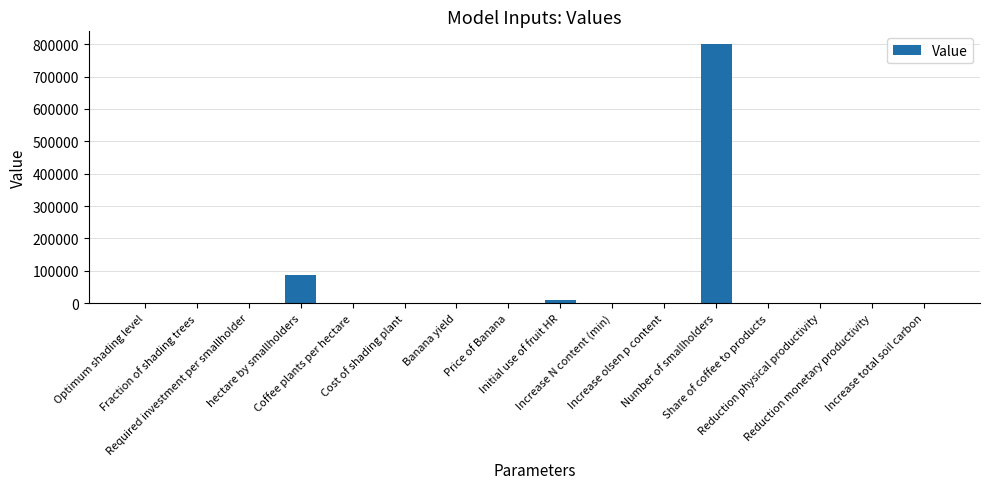

What is the sum of all values?

900651.7